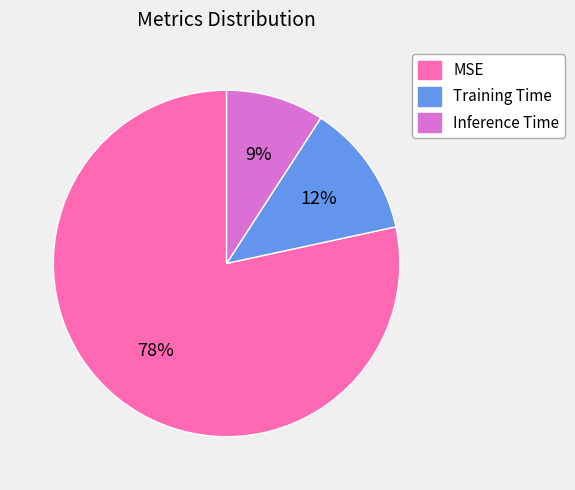

Is the sum of Inference Time and MSE greater than half?

Yes